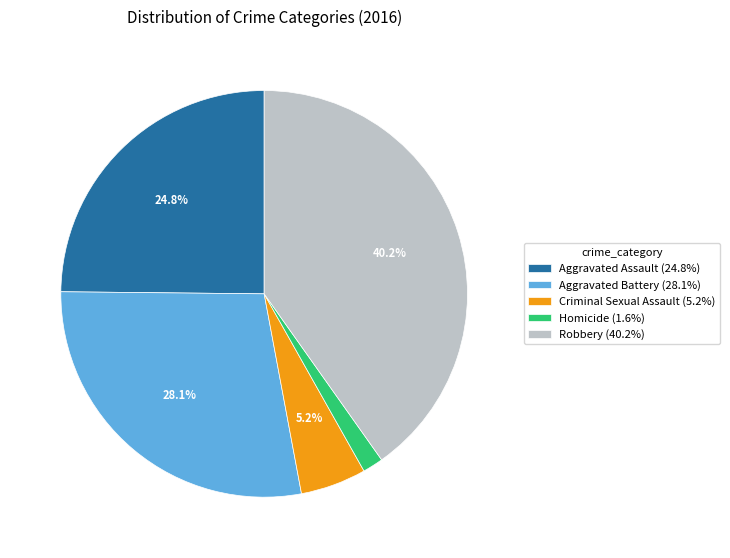

To the nearest percent, what is the difference between the Criminal Sexual Assault and Aggravated Battery slice percentages?

23%